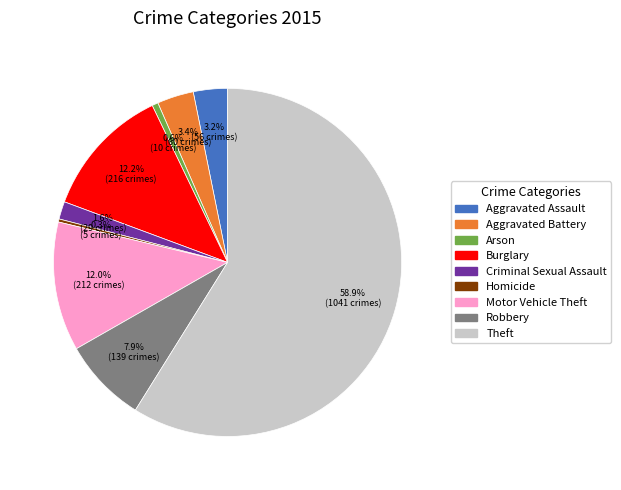

Is there any slice that represents more than half of the pie?

Yes